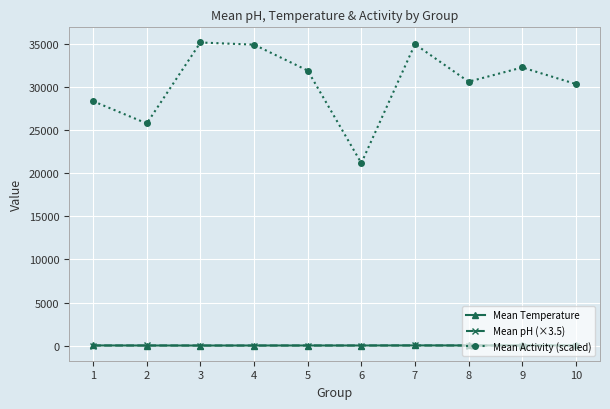

What is the maximum value shown in the chart?

35163.3